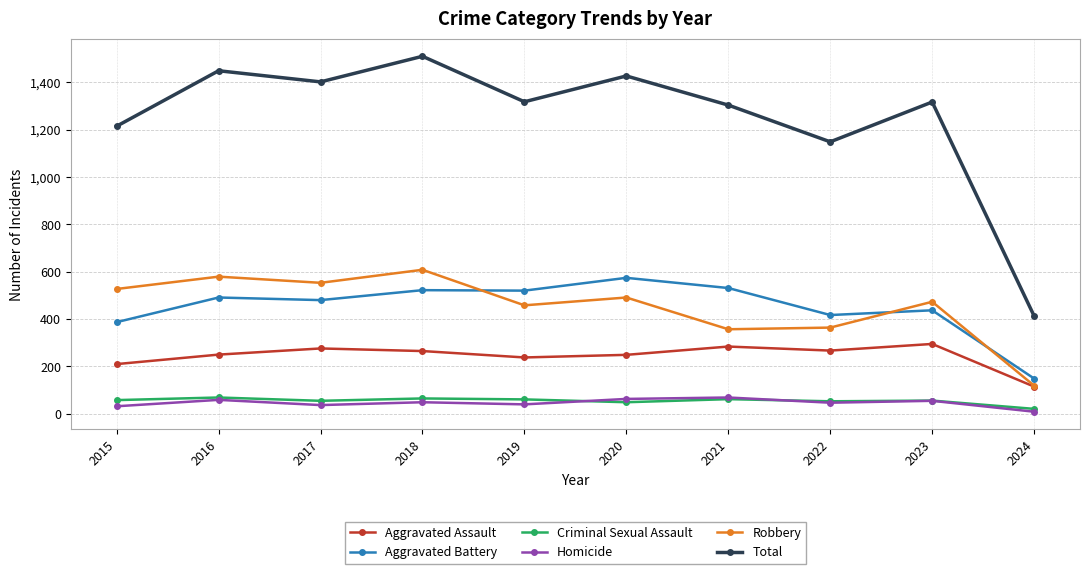

What is the minimum value for Robbery?

119